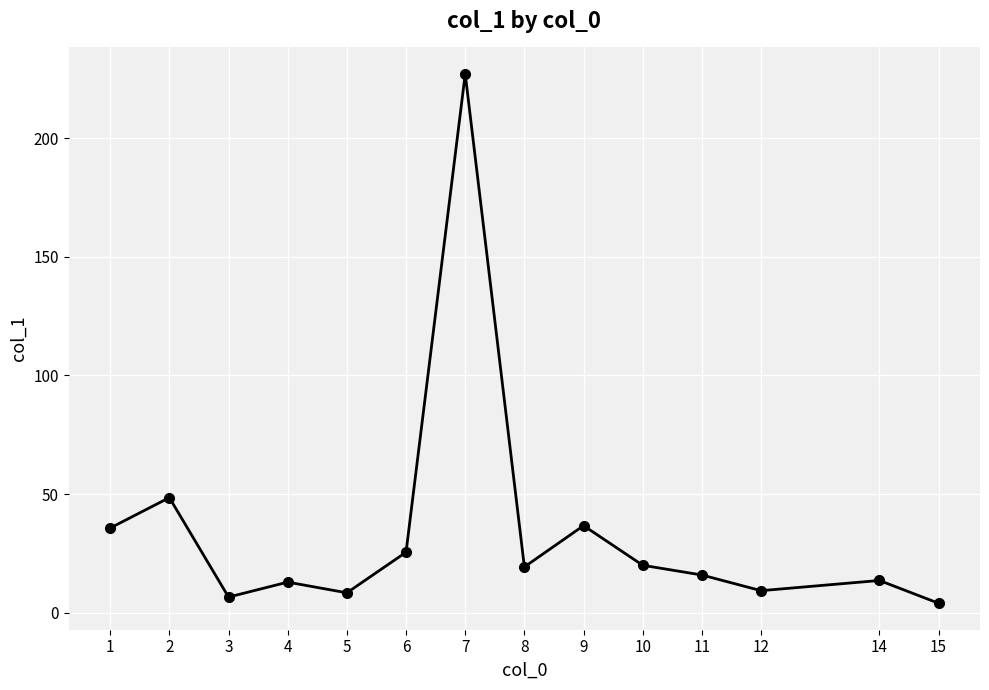

Which has a higher value, 6 or 4?

6